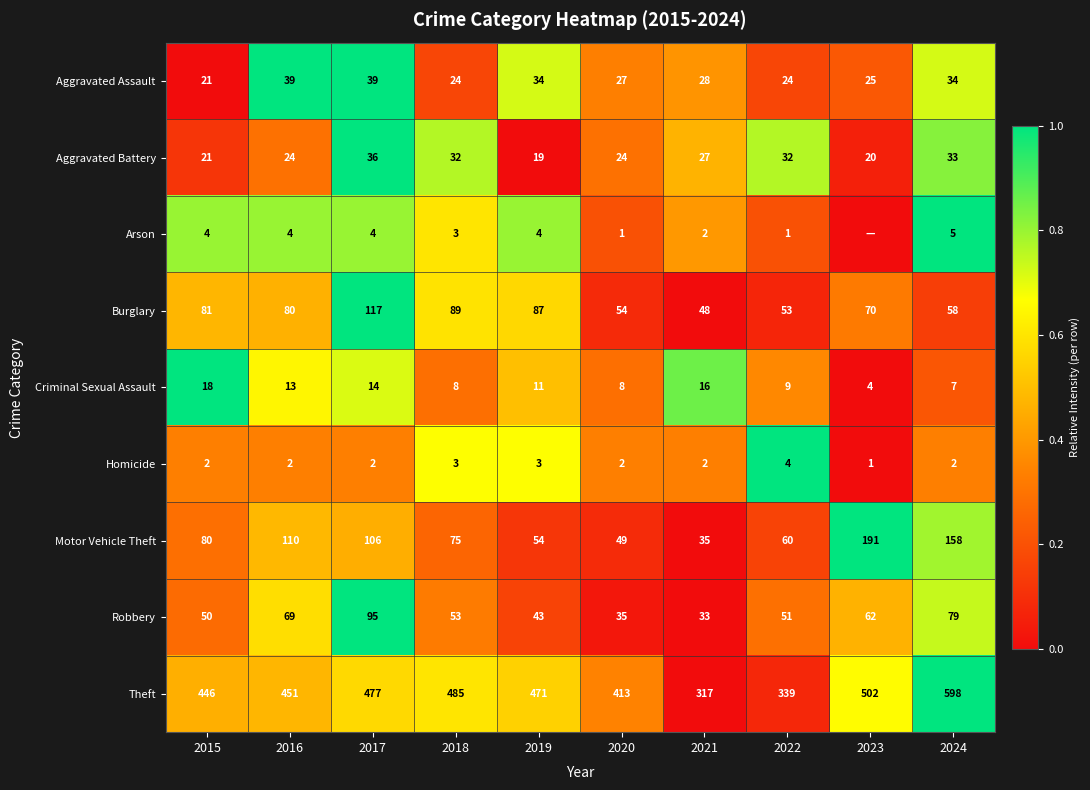

What is the total value across all series at 2022?

573